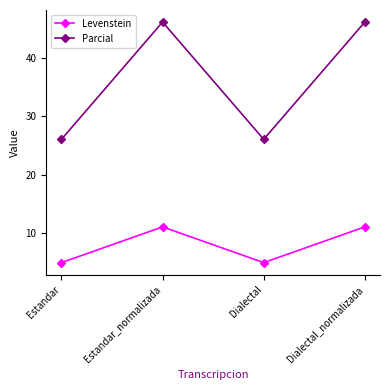

The value of Levenstein at Estandar is 5.0. True or false?

True